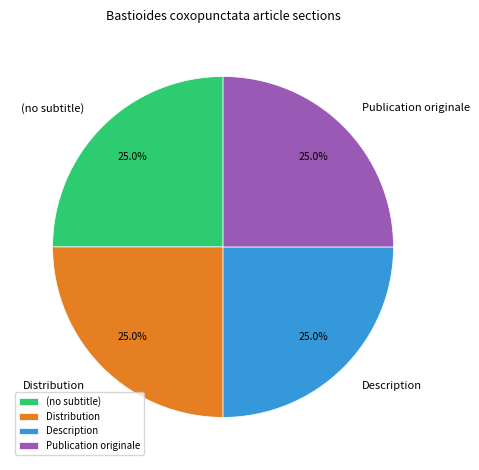

Approximately how many times larger is the value at (no subtitle) compared to Description?

1.0